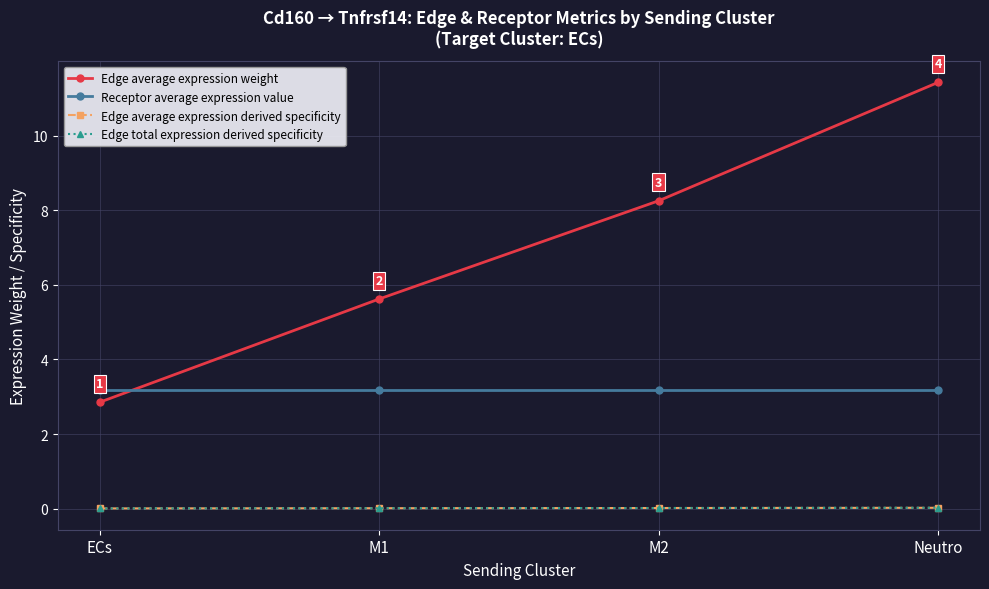

Is this an area chart (filled region under the line)?

No